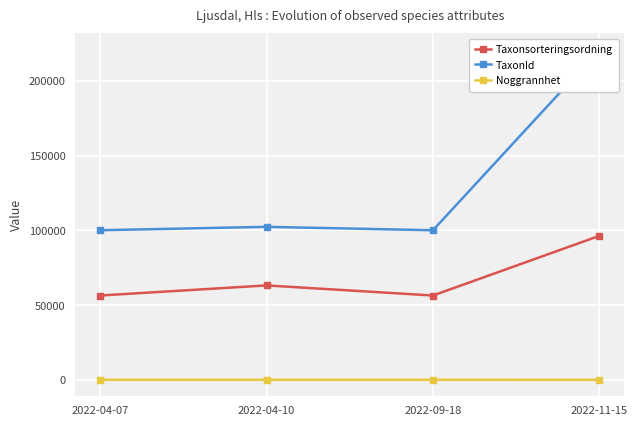

Does the chart display data point markers on the line(s)?

Yes